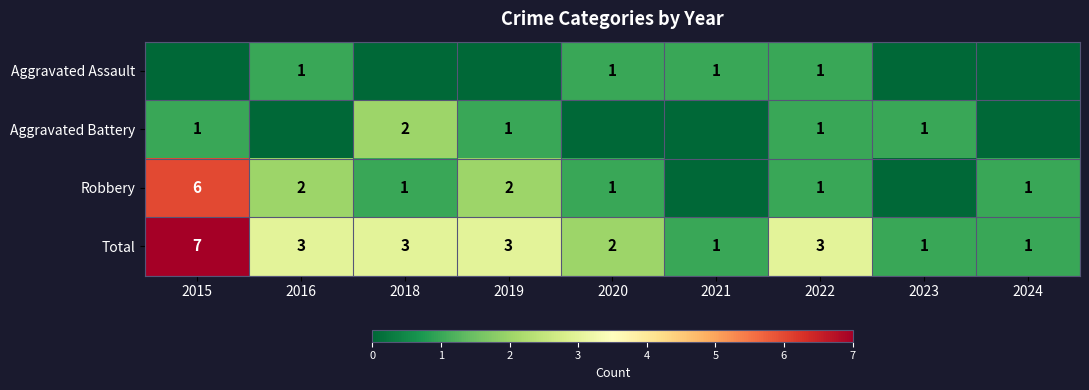

The Total series shows 3 at 2016. True or false?

True